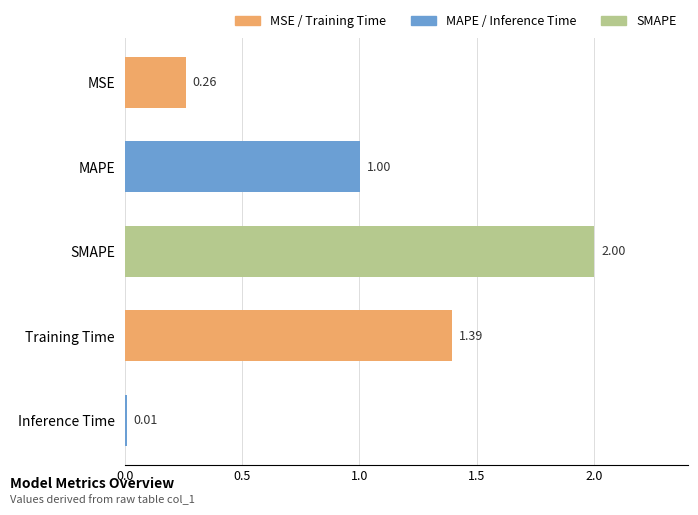

Where is the data nearest to the value 1?

MAPE